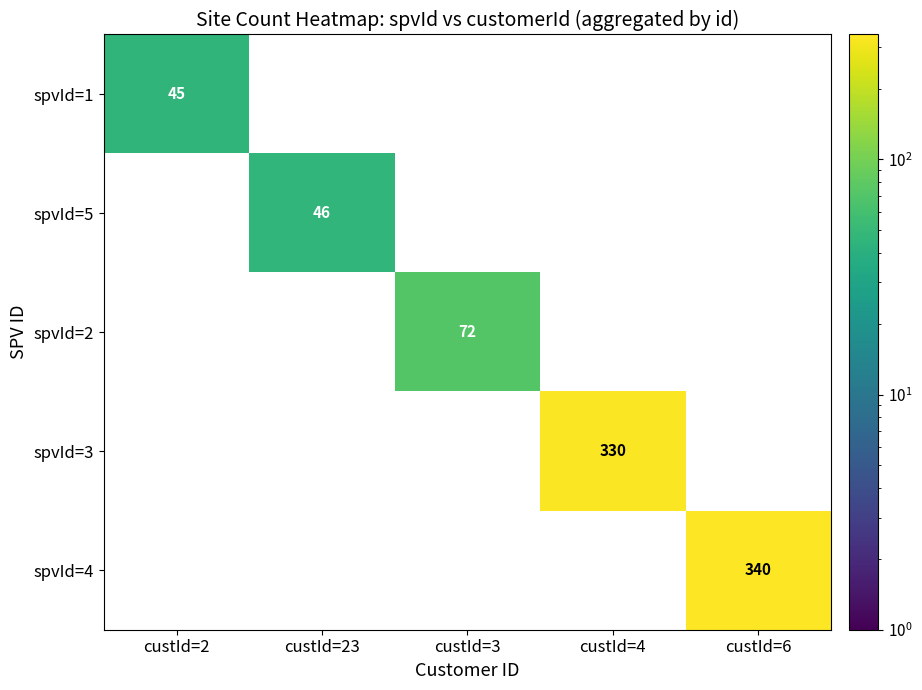

Which label corresponds to the smallest value in the chart?

custId=2